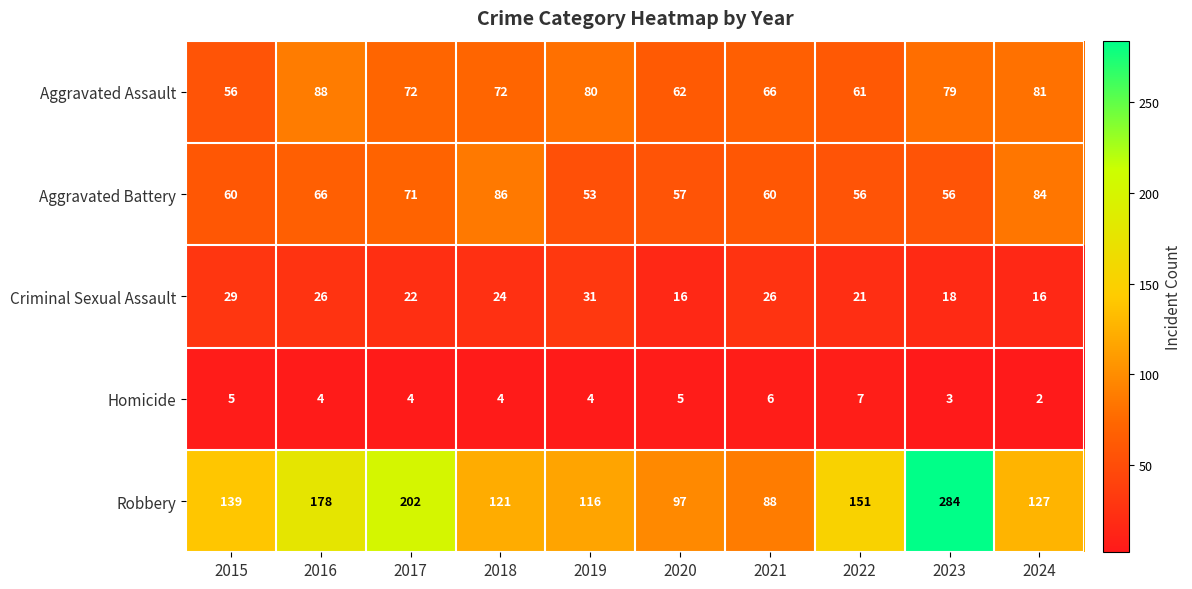

Read the Aggravated Battery value at 2022, to the nearest 10.

60